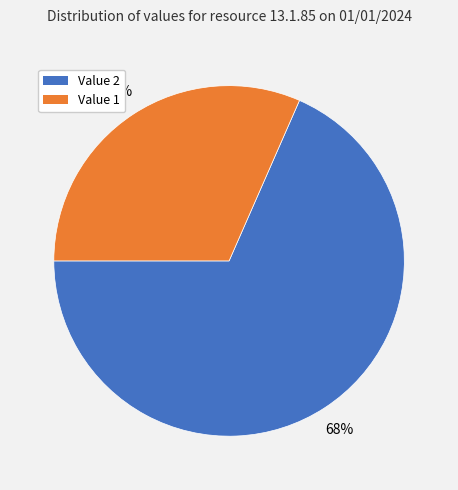

Is there any slice that represents more than half of the pie?

Yes